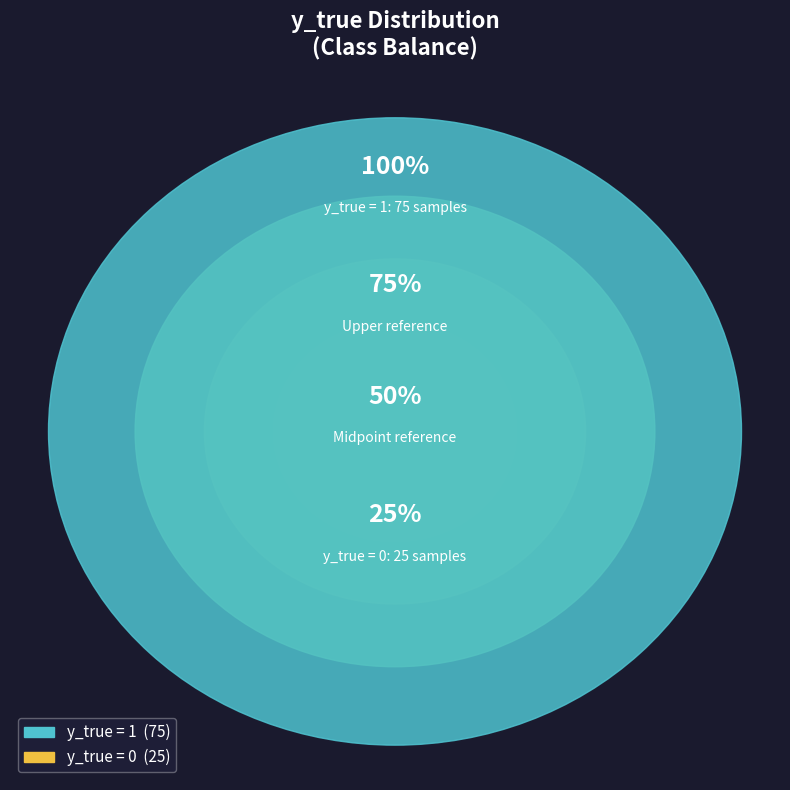

Which has a higher value, y_true = 1 or y_true = 0?

y_true = 1